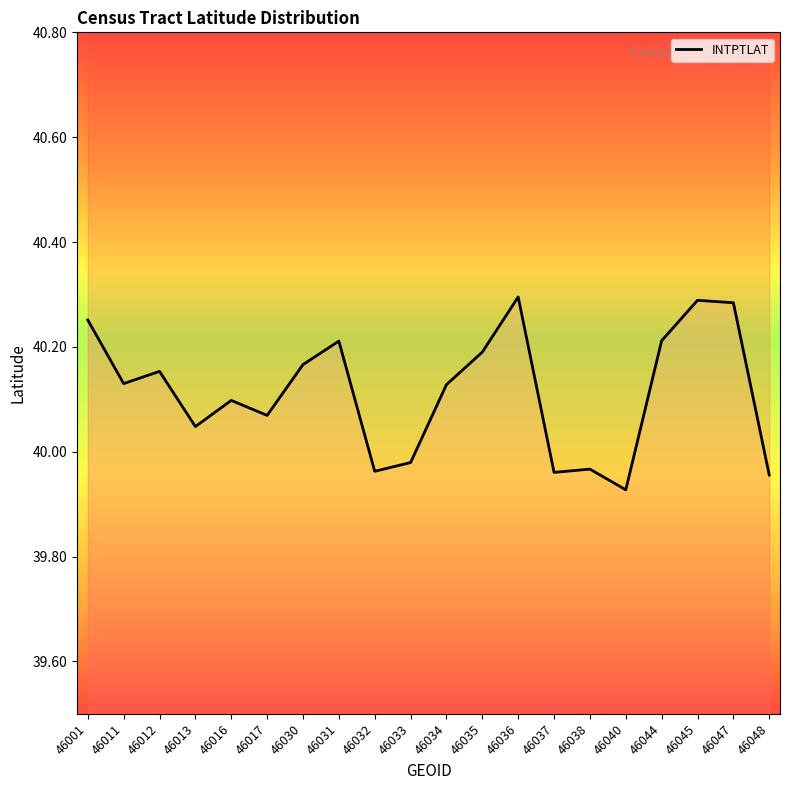

Rank the categories by value from highest to lowest.

46036, 46045, 46047, 46001, 46044, 46031, 46035, 46030, 46012, 46011, 46034, 46016, 46017, 46013, 46033, 46038, 46032, 46037, 46048, 46040